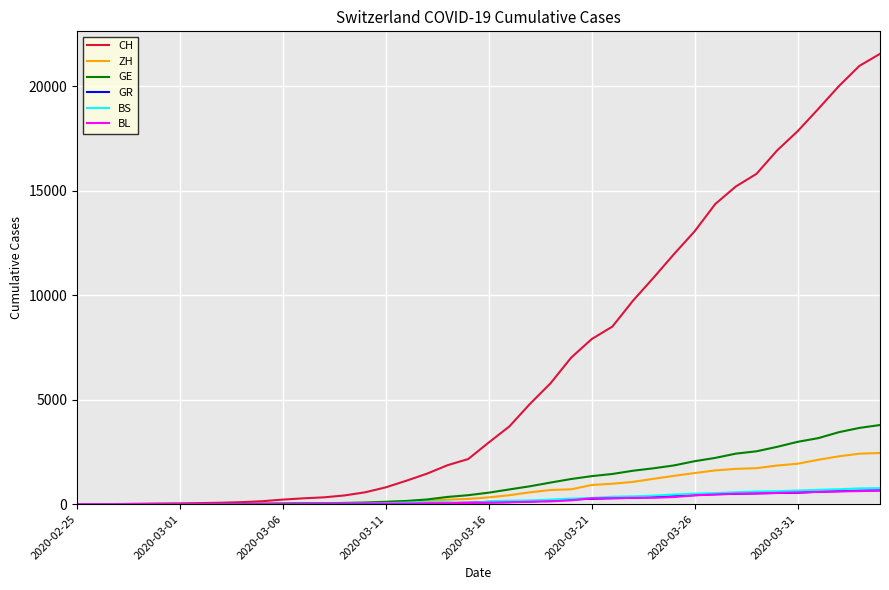

What is the sum of all BS values?

9728